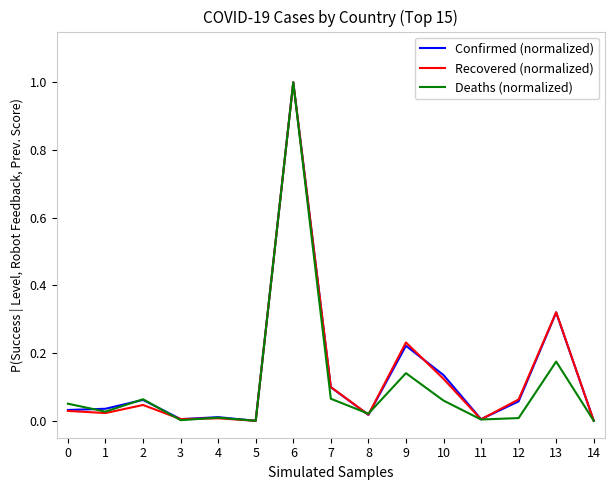

The value of Deaths (normalized) at 6 is 0.5. True or false?

False